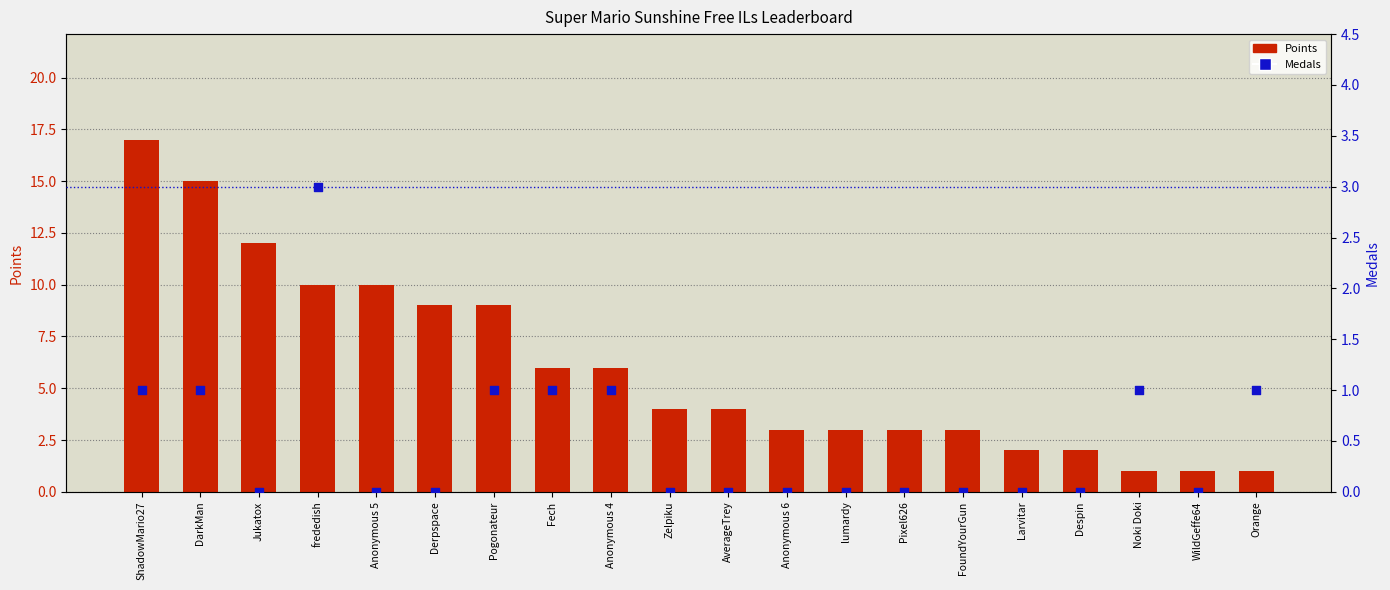

What are all the series names shown in the legend?

Points, Medals